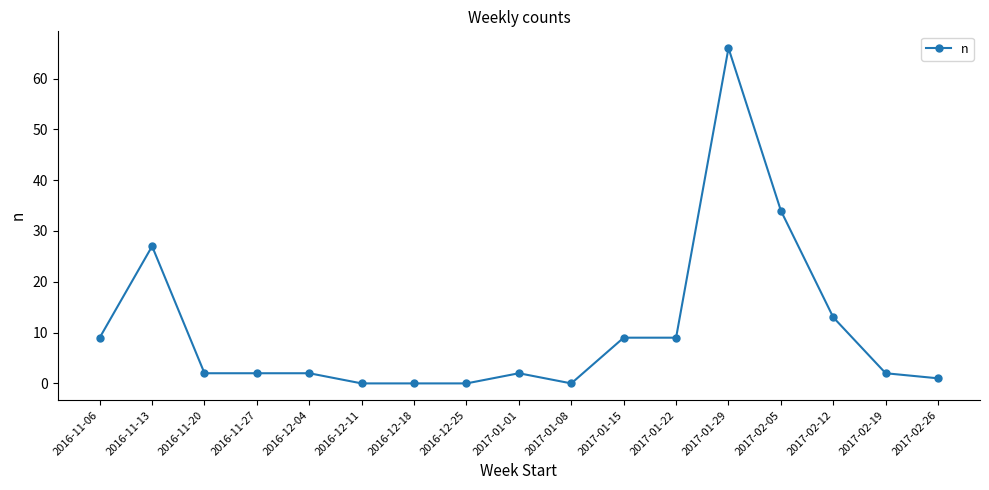

What value does the data have at 2017-01-15?

9